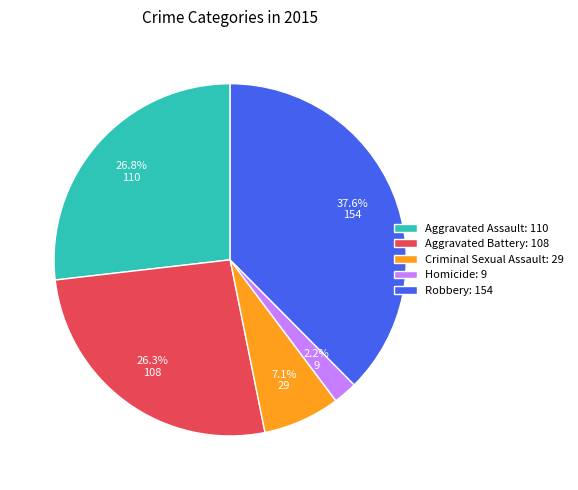

Approximately how many times larger is the value at Homicide compared to Criminal Sexual Assault?

0.3